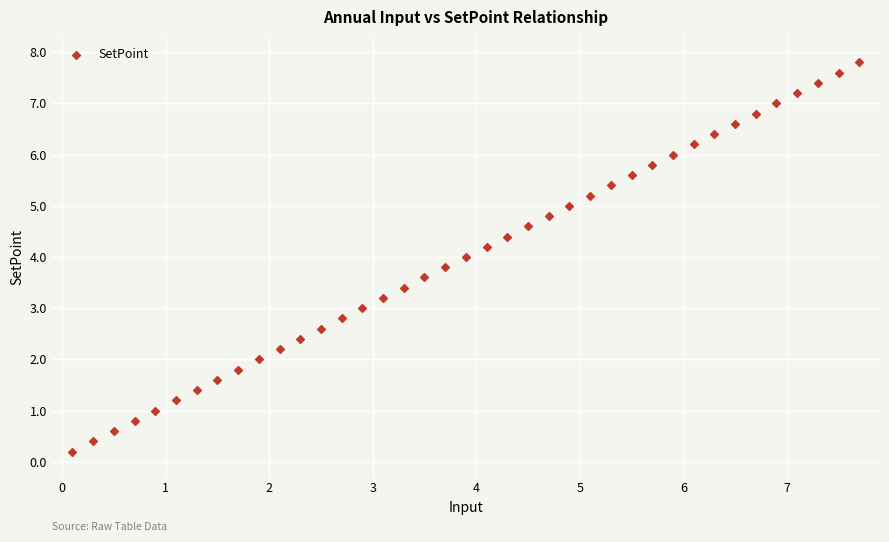

What is the range of X values (max minus min)?

7.6